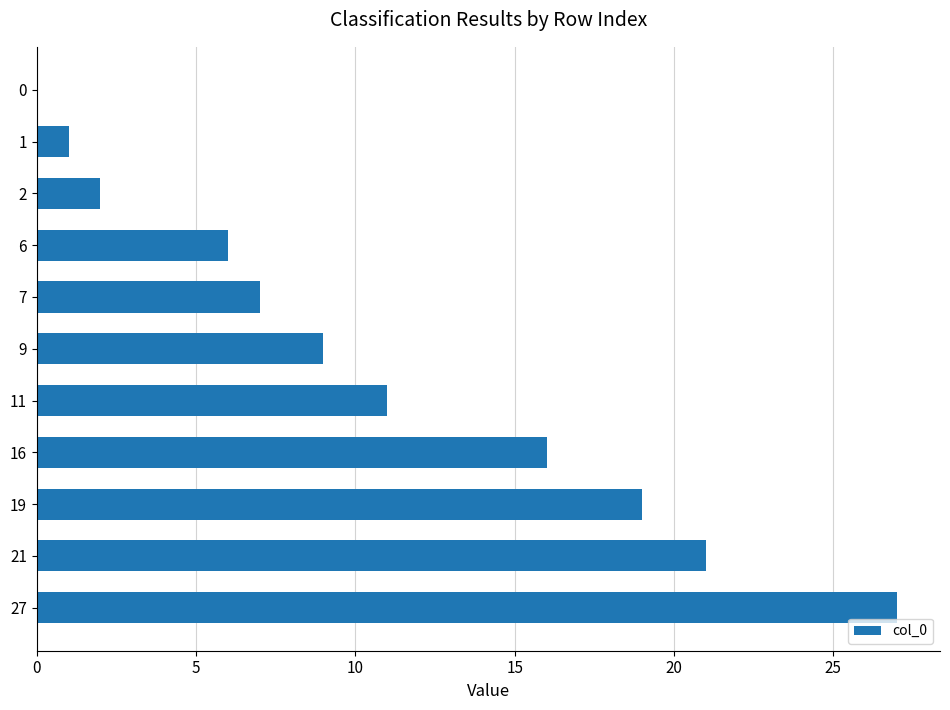

Reading top to bottom, transcribe all the data shown in this chart.

0=0	1=1	2=2	6=6	7=7	9=9	11=11	16=16	19=19	21=21	27=27